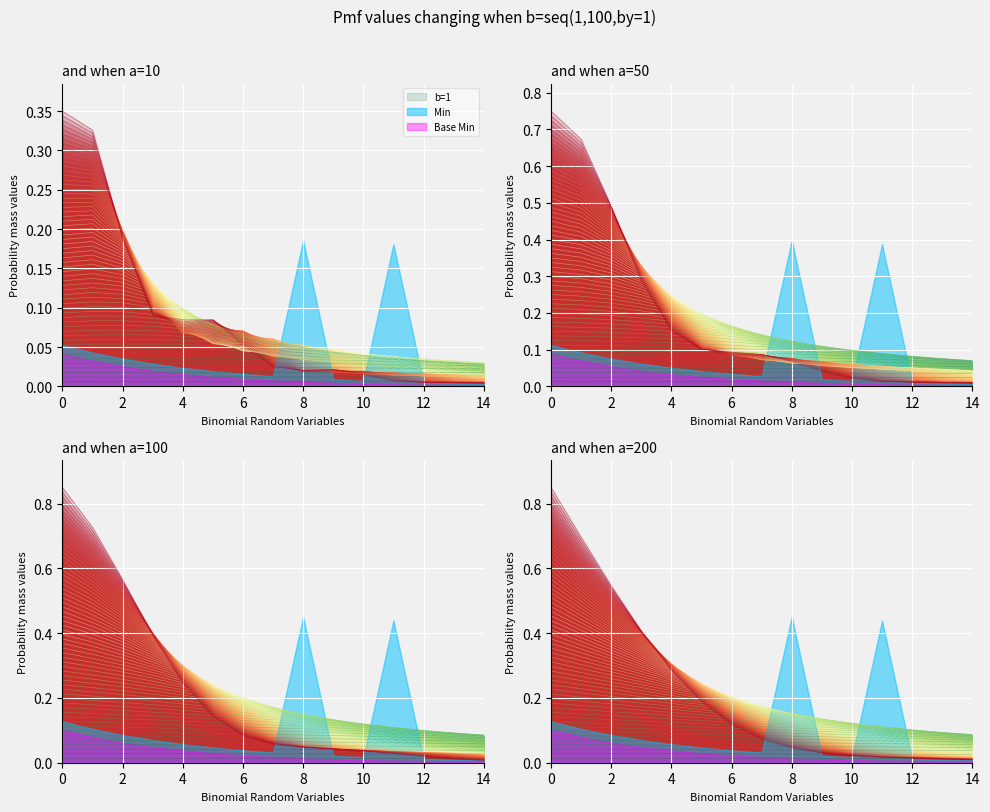

True or false: Base Min has more than 2 interior local peaks.

False